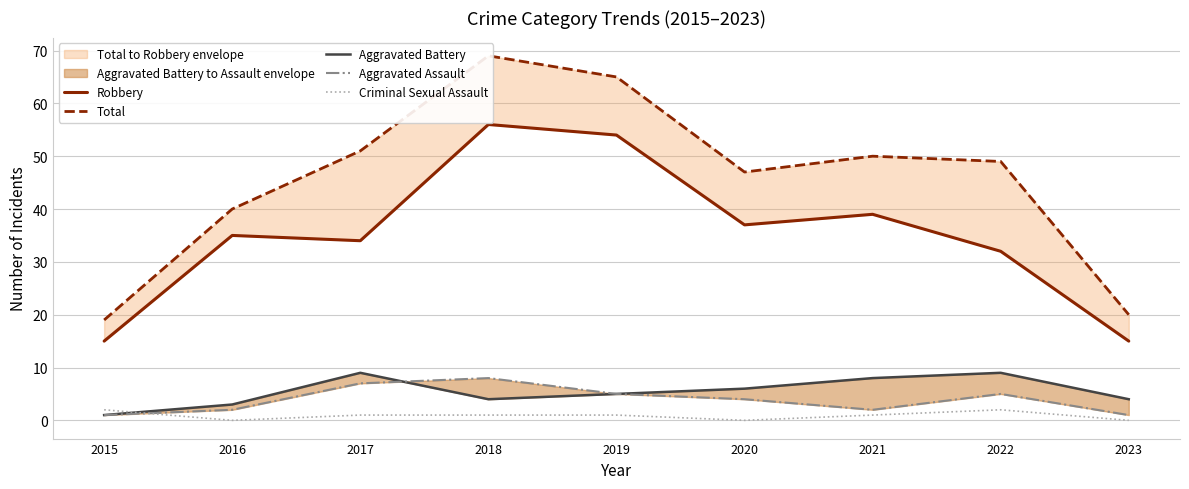

At which label is Aggravated Battery closest to 5?

2019